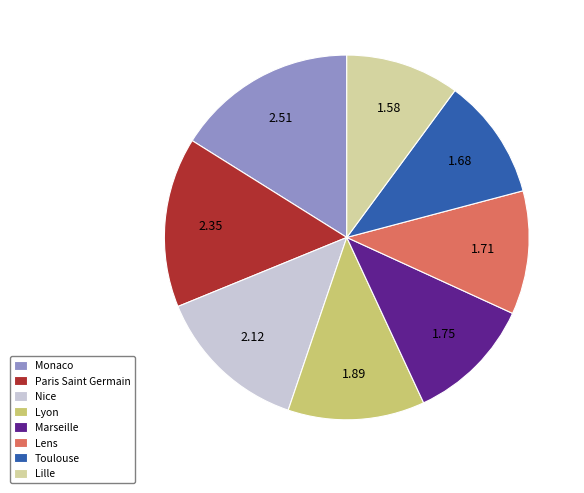

What is the smallest slice in the pie chart?

Lille